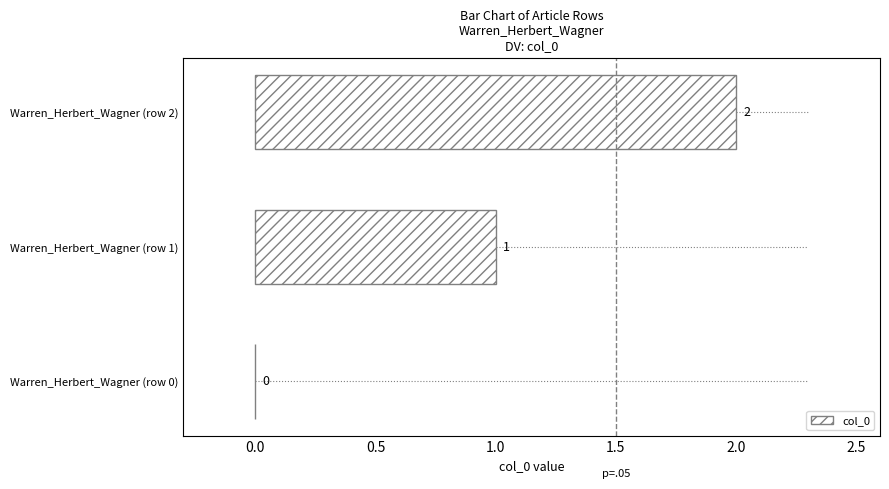

What is the sum of all col_0 values?

3